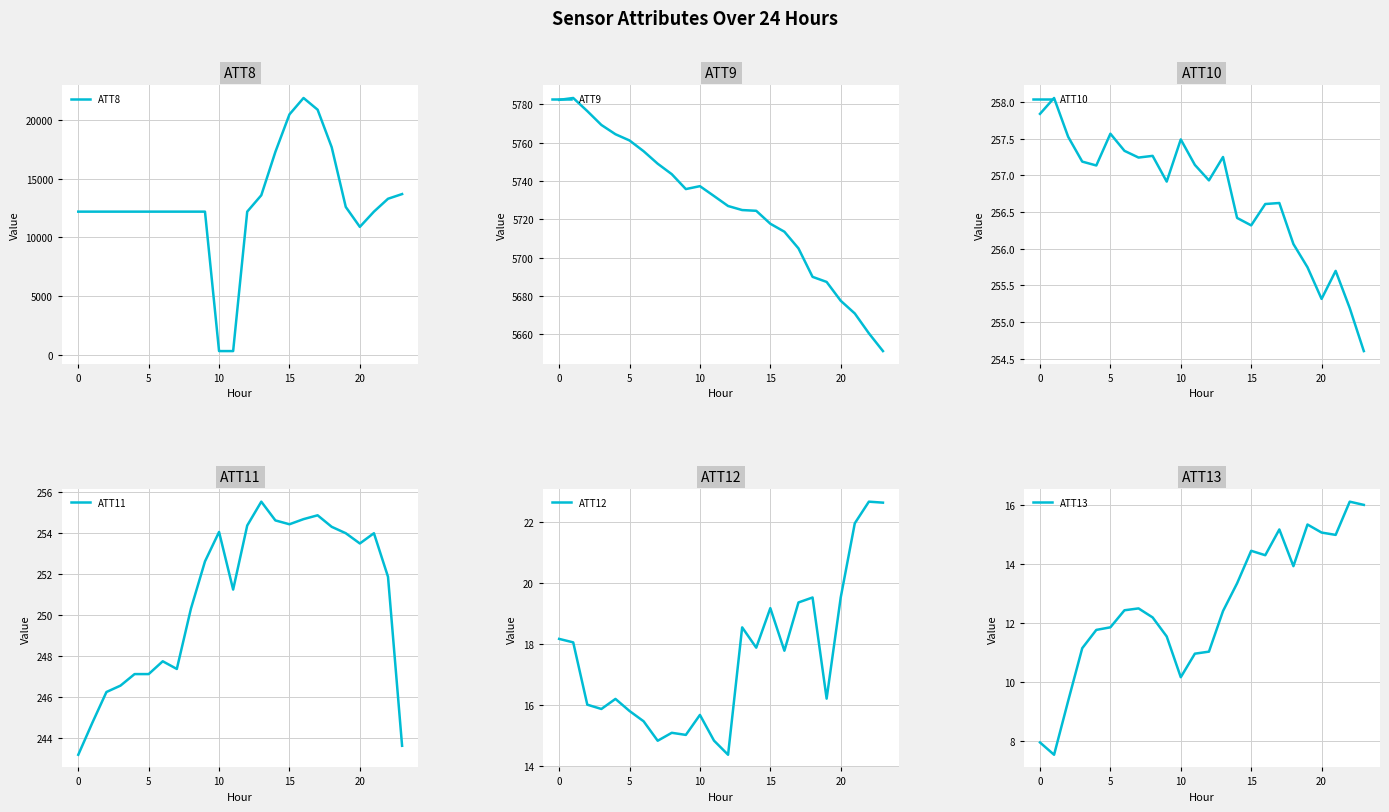

What is the minimum value for ATT12?

14.4